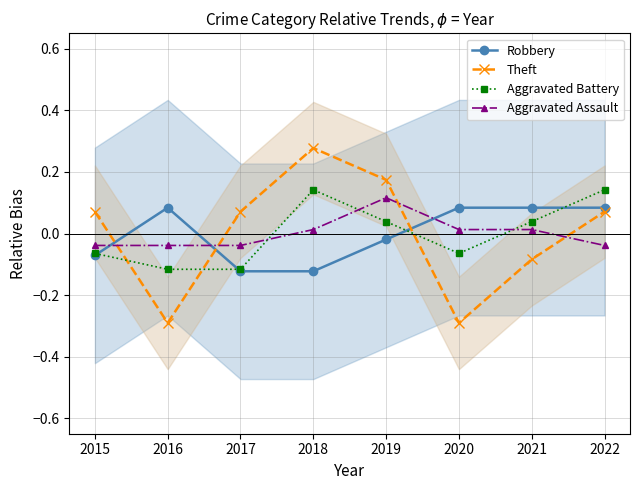

How many series are shown in this chart?

4